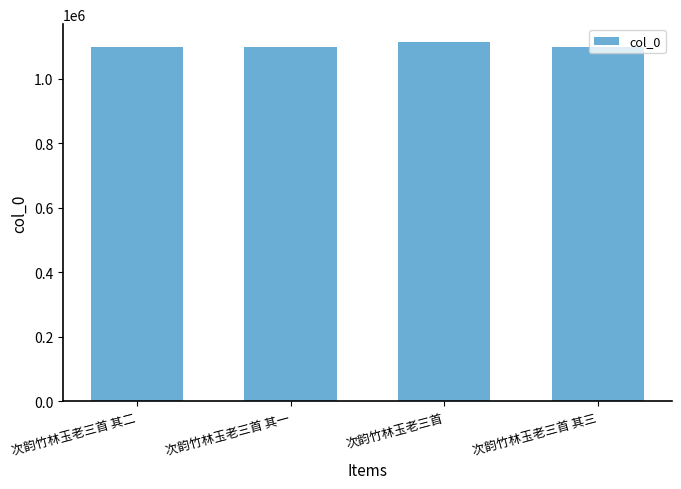

What is the label of the 2nd bar from the left?

次韵竹林玉老三首 其一